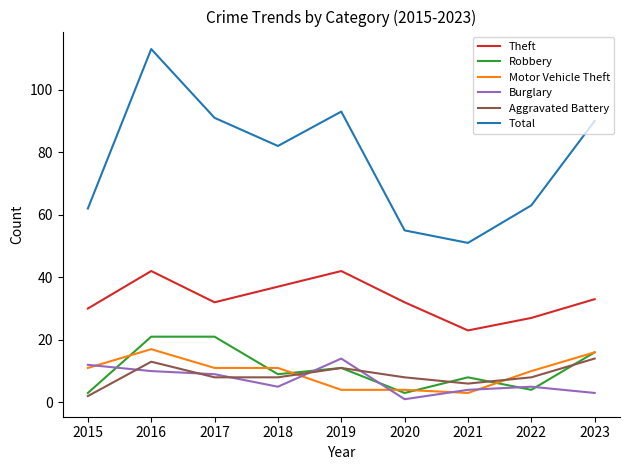

Rank the series at 2015 from highest to lowest value.

Total, Theft, Burglary, Motor Vehicle Theft, Robbery, Aggravated Battery